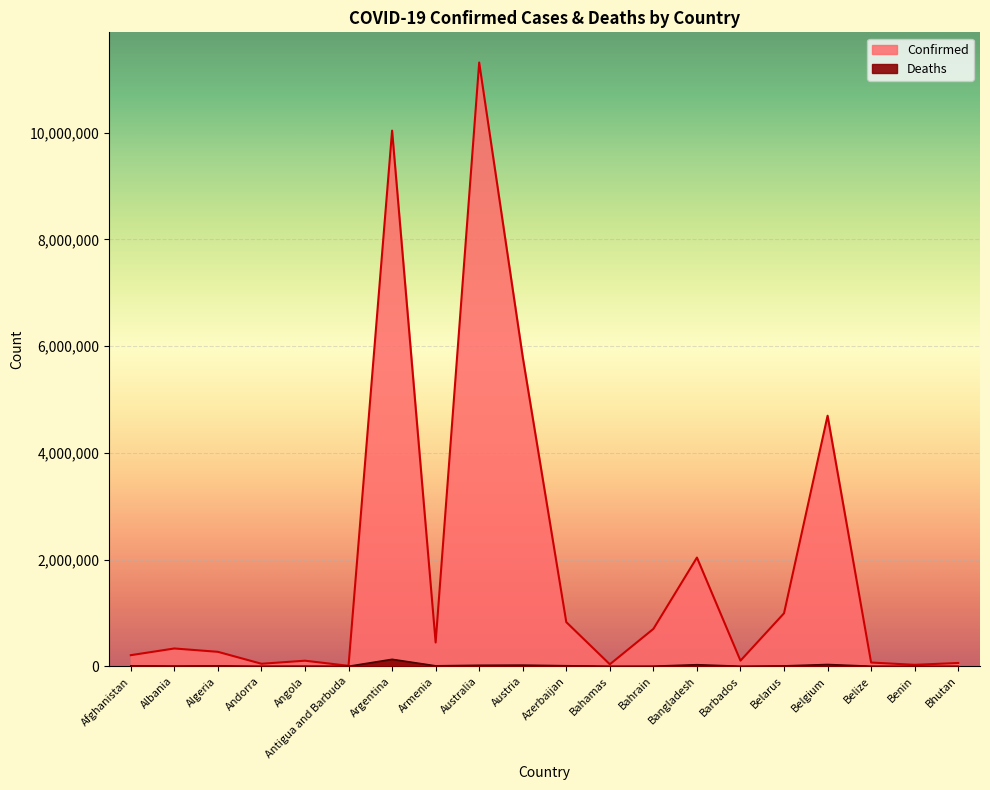

Which label corresponds to the largest value in the chart?

Australia